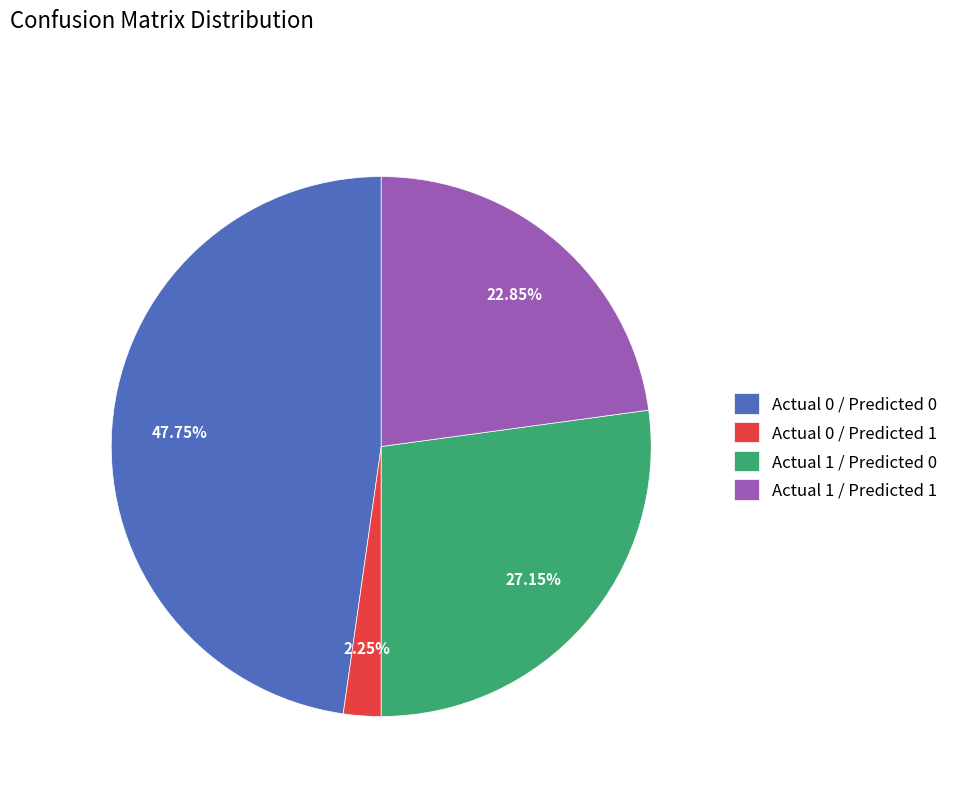

Rank the categories by value from highest to lowest.

Actual 0 / Predicted 0, Actual 1 / Predicted 0, Actual 1 / Predicted 1, Actual 0 / Predicted 1